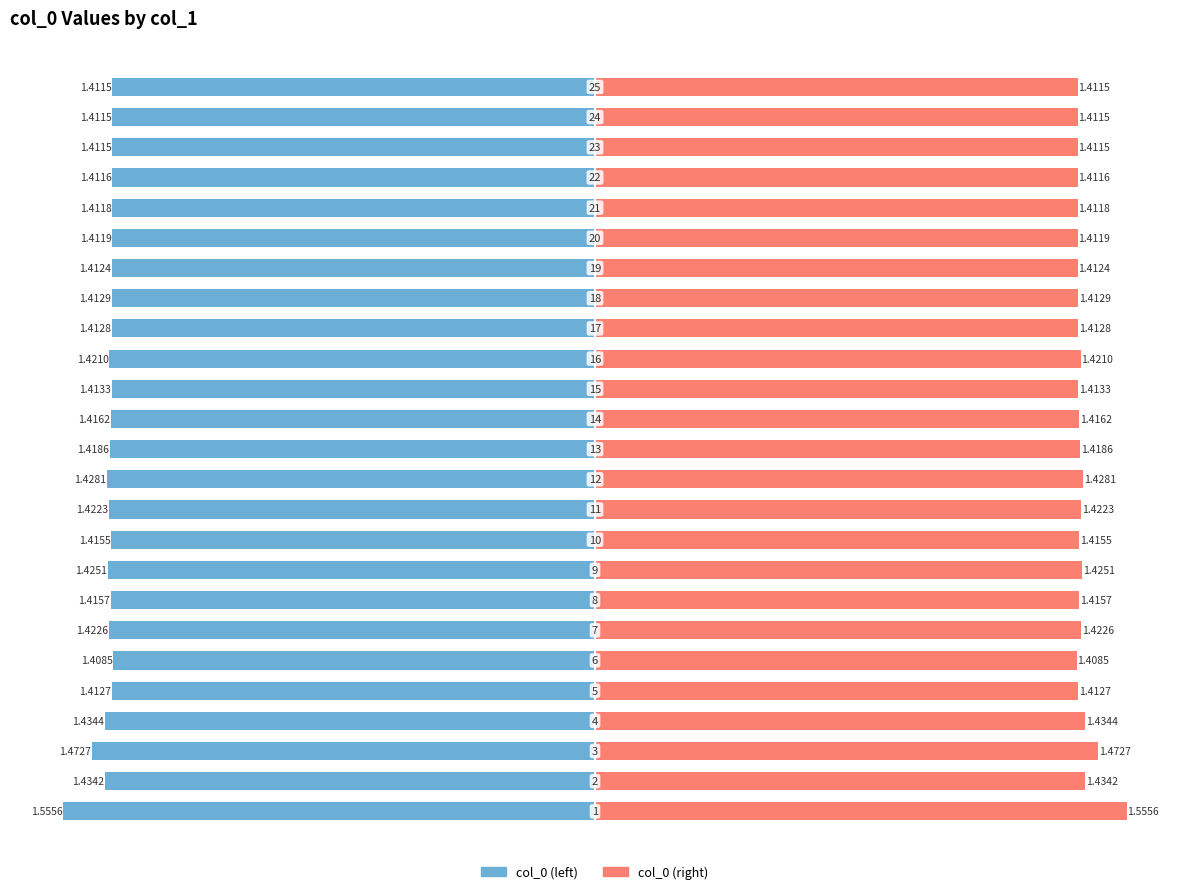

Which series has the largest total across all categories?

col_0 (right)